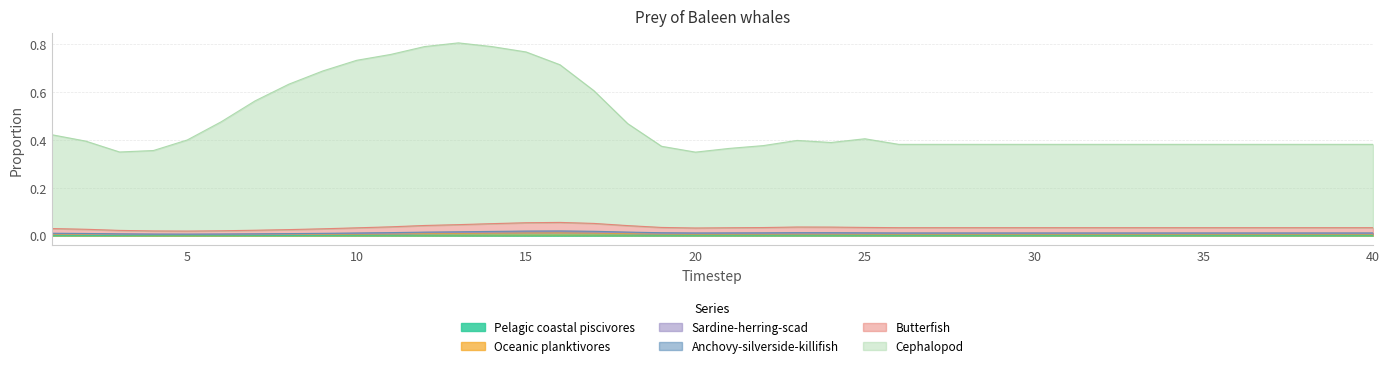

True or false: Sardine-herring-scad and Oceanic planktivores intersect in this chart.

False